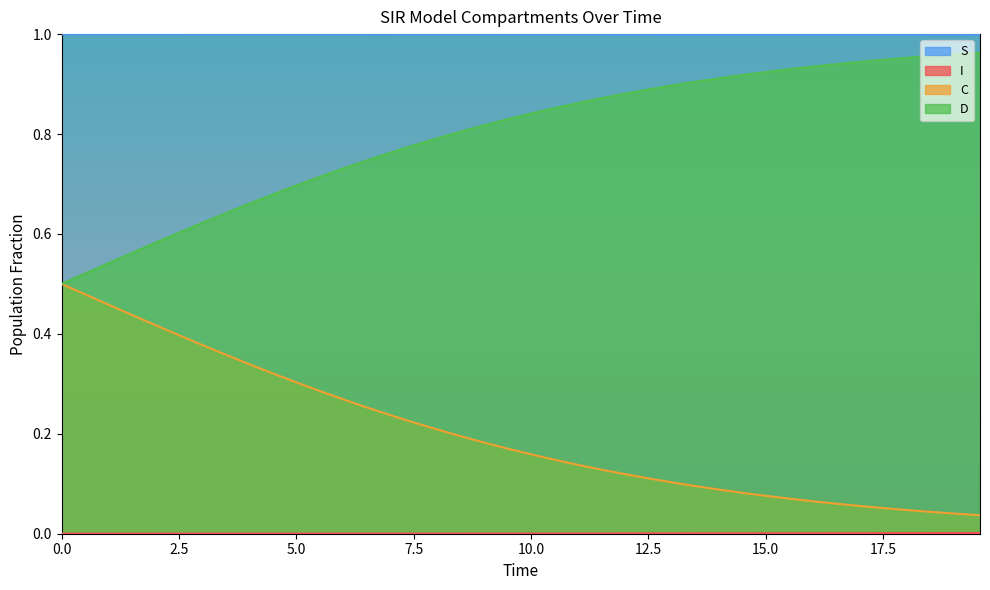

True or false: S and D cross at least once.

False